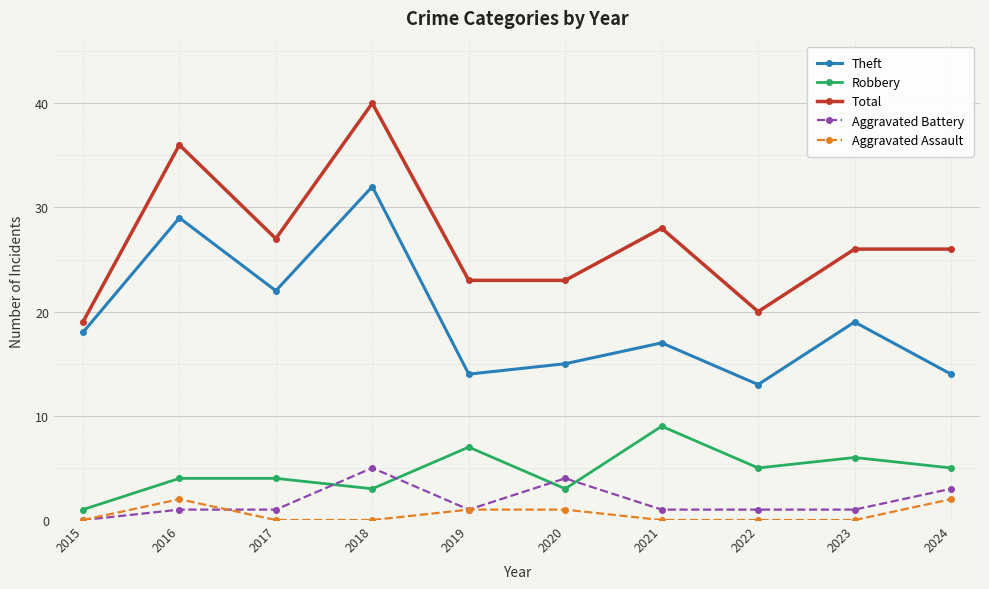

Which category has the lowest value in the Total series?

2015